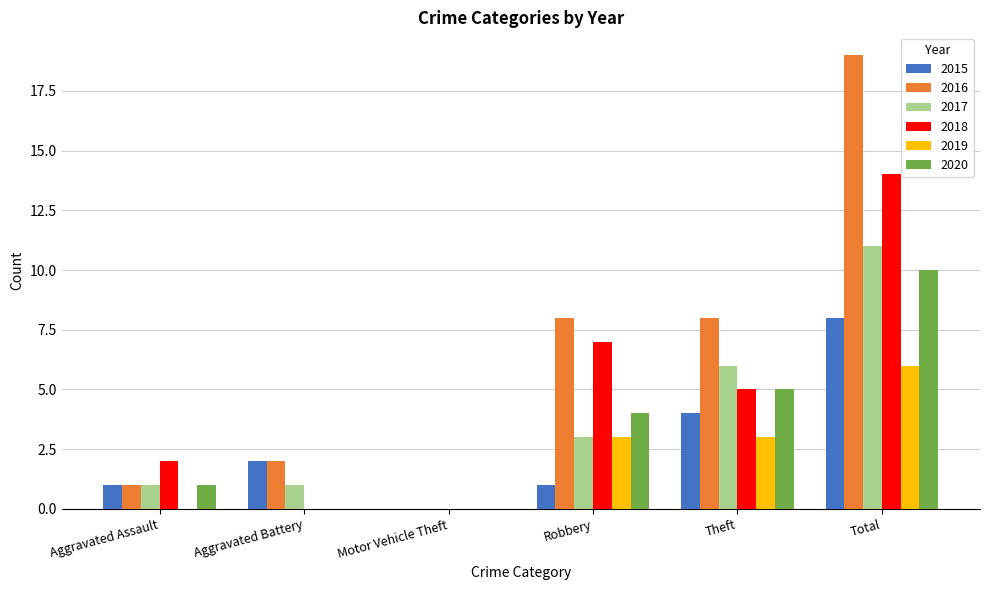

At which label is 2015 closest to 4?

Theft